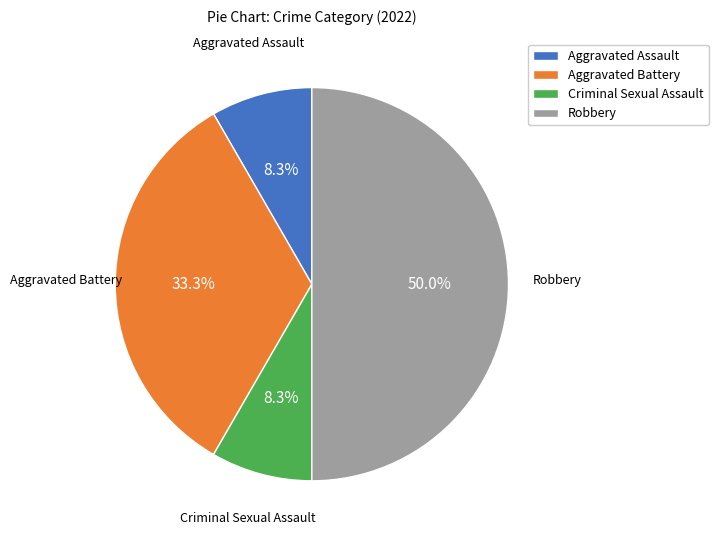

Count the number of slices in the pie.

4